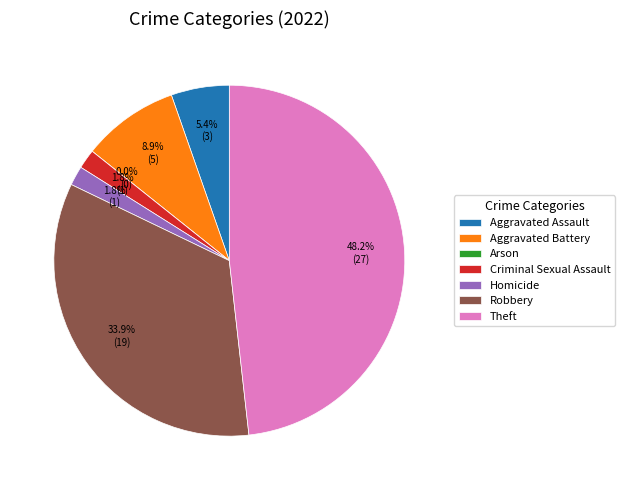

Approximately how many times larger is the value at Aggravated Assault compared to Homicide?

3.0